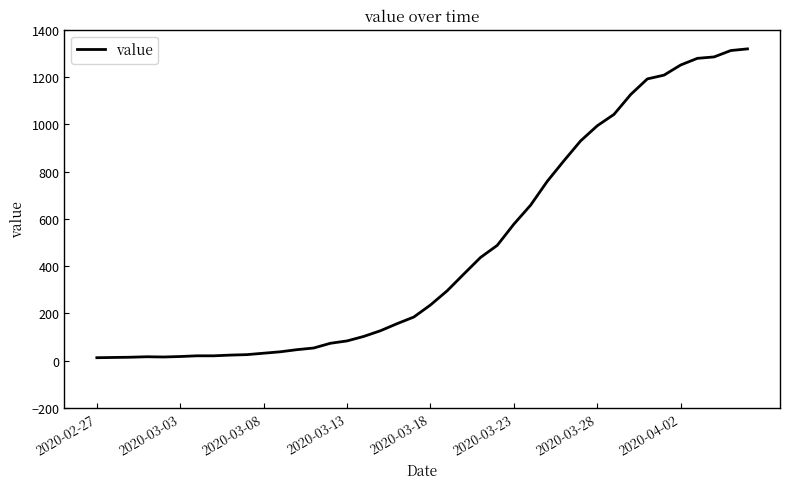

What is the maximum value shown in the chart?

1319